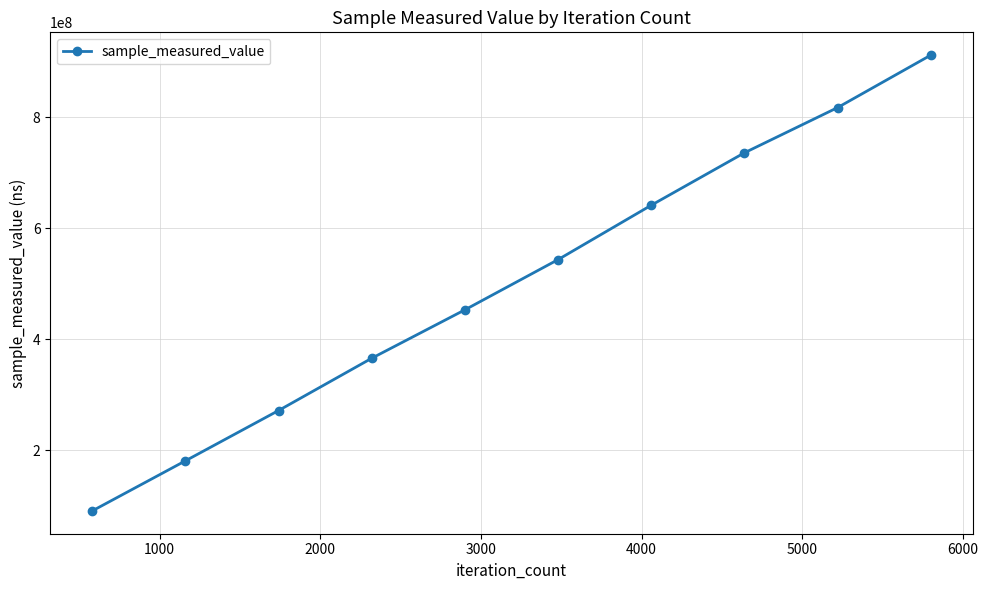

What is the value of the 1st point from the left?

91180878